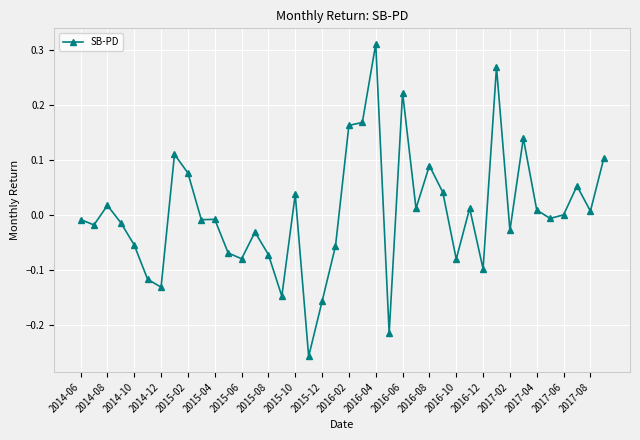

True or false: the data has more than 0 interior local peaks.

True